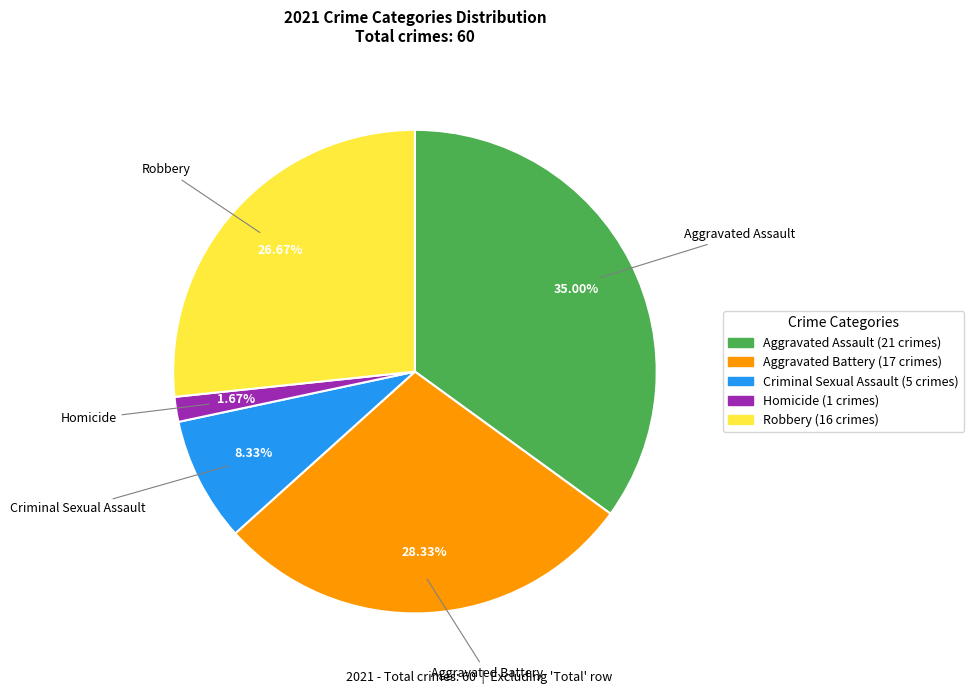

To the nearest percent, what is the difference between the Homicide and Criminal Sexual Assault slice percentages?

7%